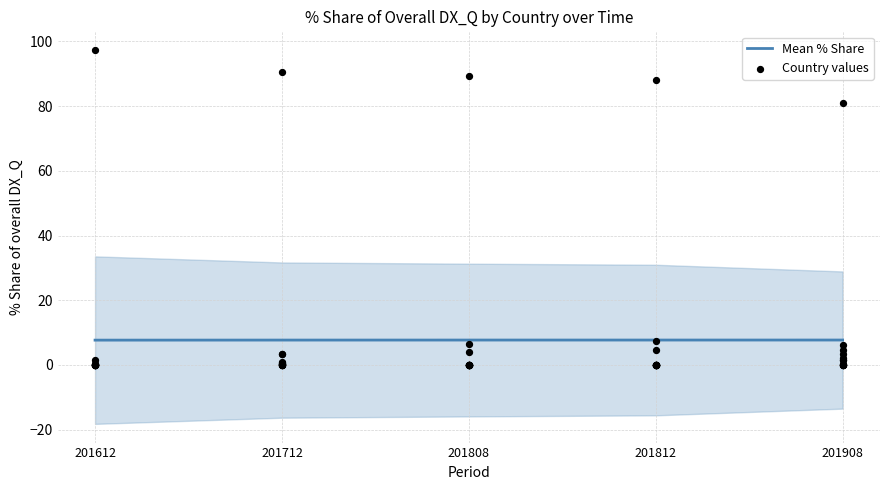

What are all the series names shown in the legend?

Mean % Share, Country values